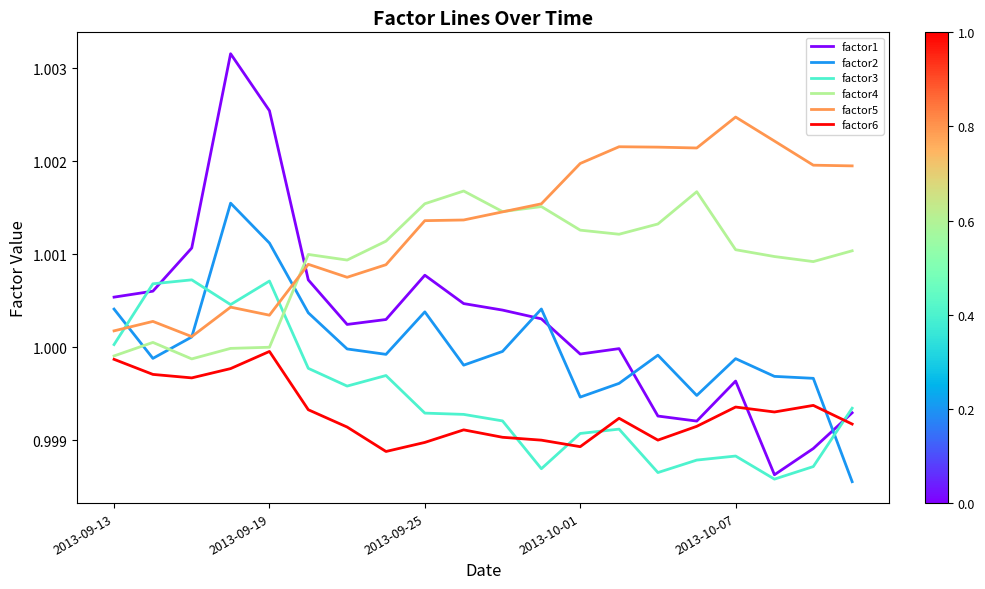

True or false: factor5 and factor6 cross at least once.

False